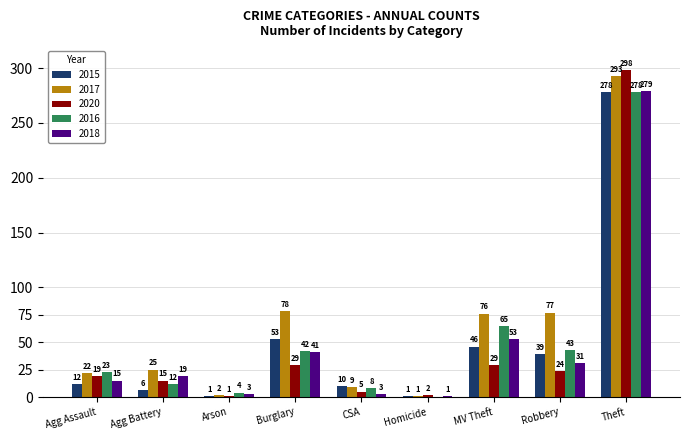

At which label does 2018 reach its peak?

Theft